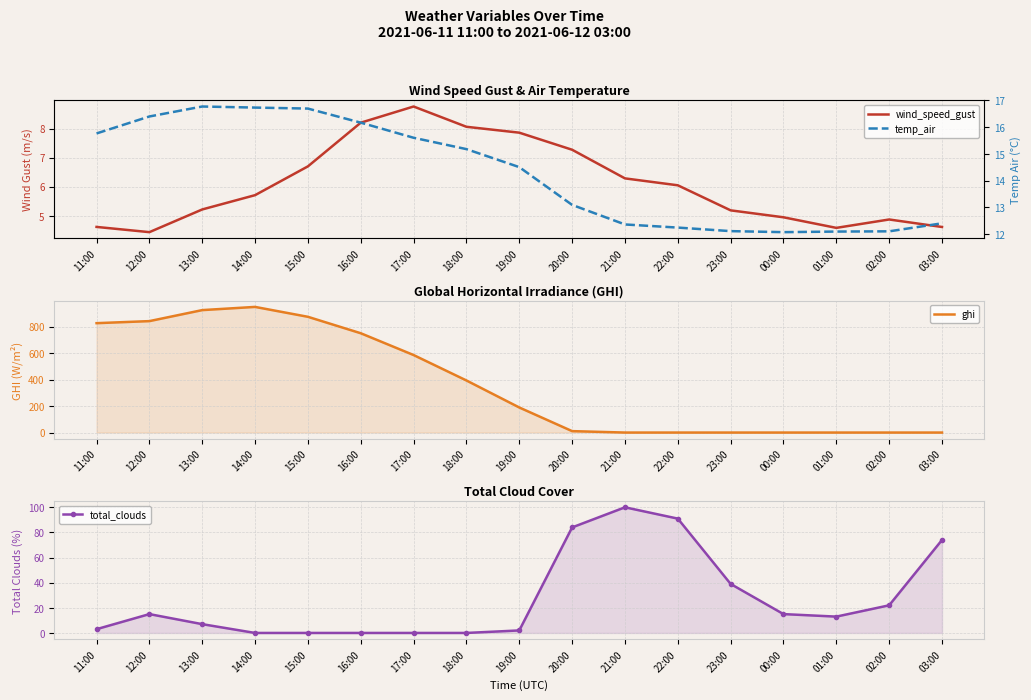

Is it true that temp_air equals 4.4 at 19:00?

False